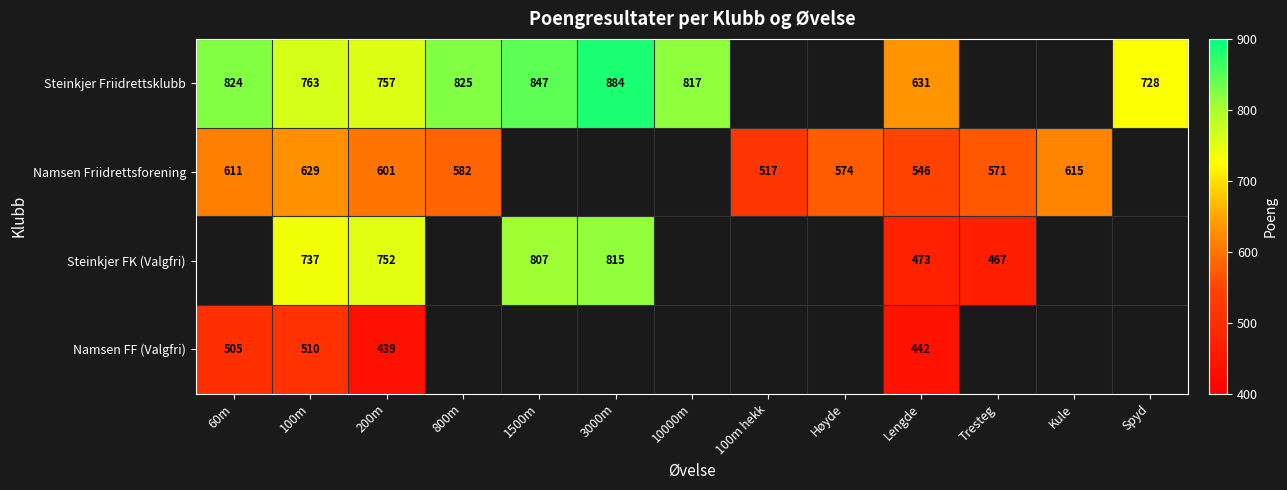

How many categories are shown in the chart?

13